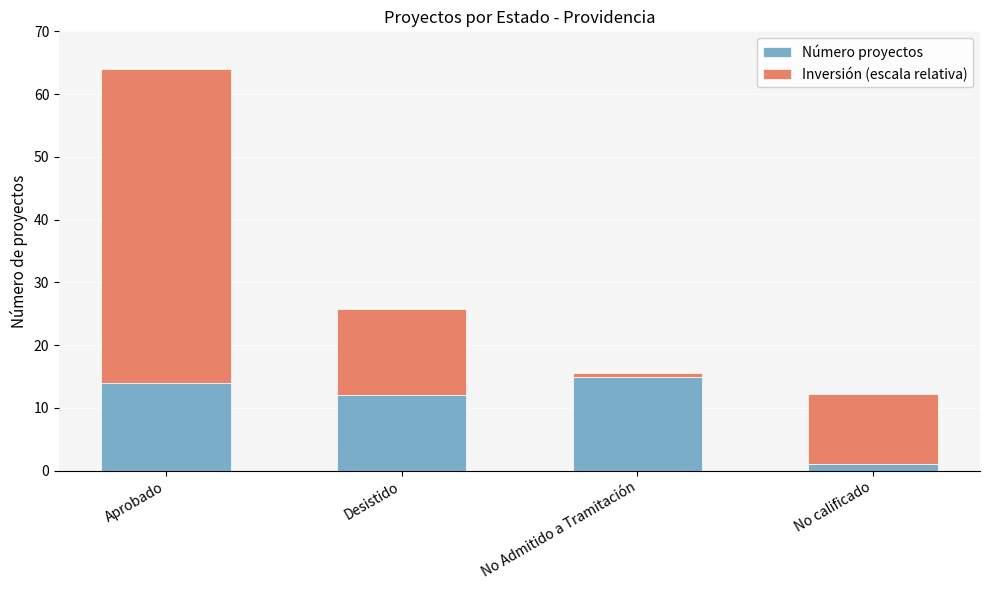

The value of Número proyectos at No Admitido a Tramitación is 22.0. True or false?

False